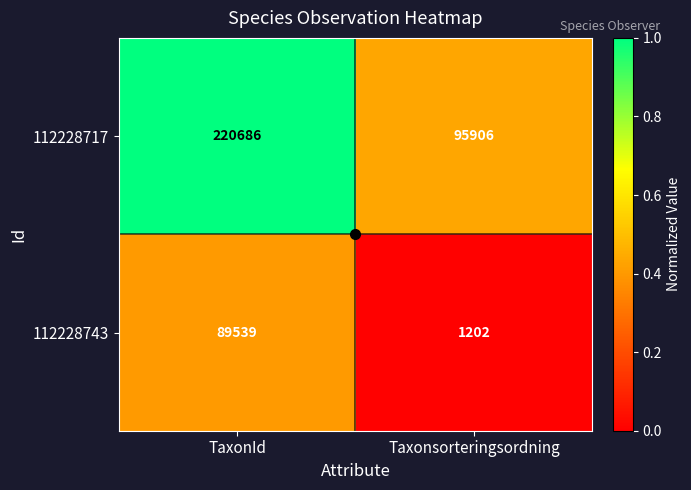

Which series has the widest spread of values?

112228717